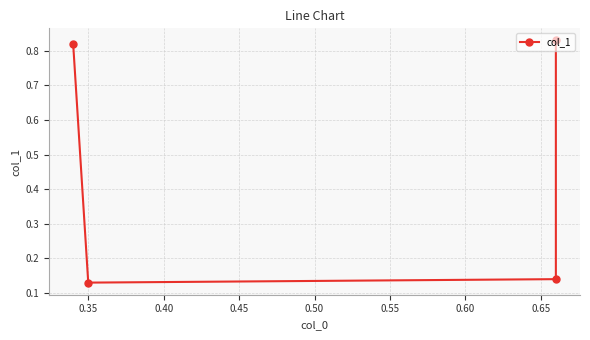

Reading left to right, extract all data points from this chart.

0.8	0.1	0.1	0.8